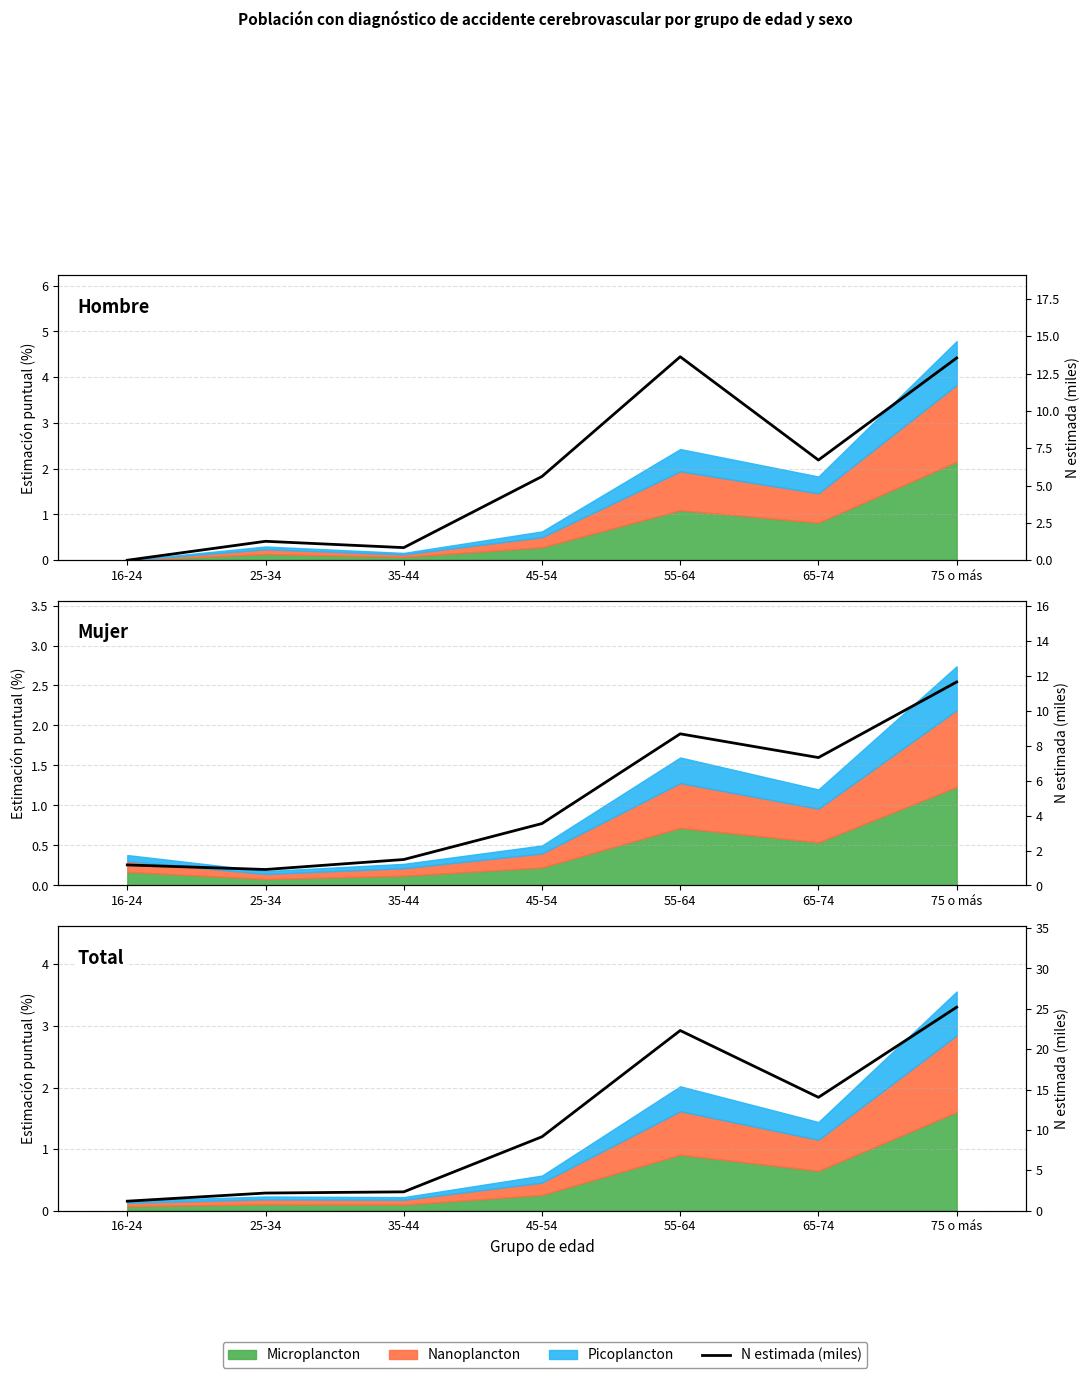

What is the sum of the values at 16-24 and 65-74?

15.2